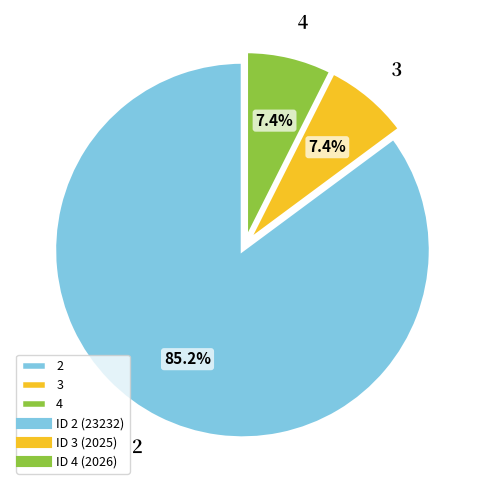

What percentage is the 2 slice, to the nearest percent?

85%